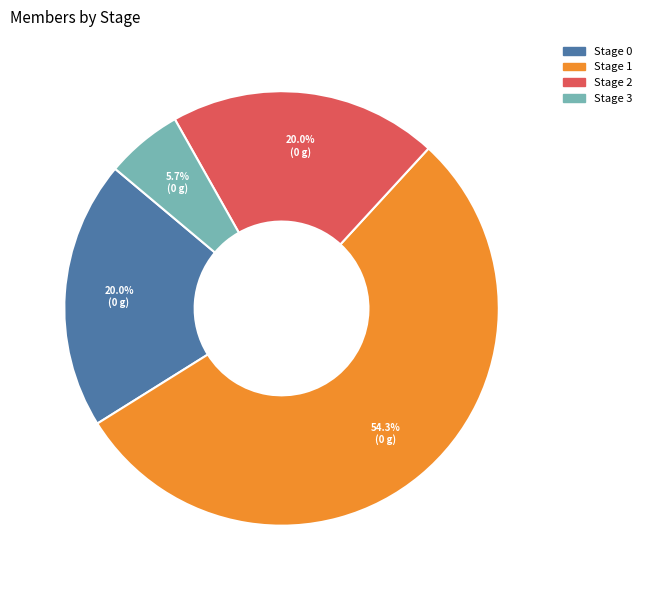

How many slices are in this pie chart?

4